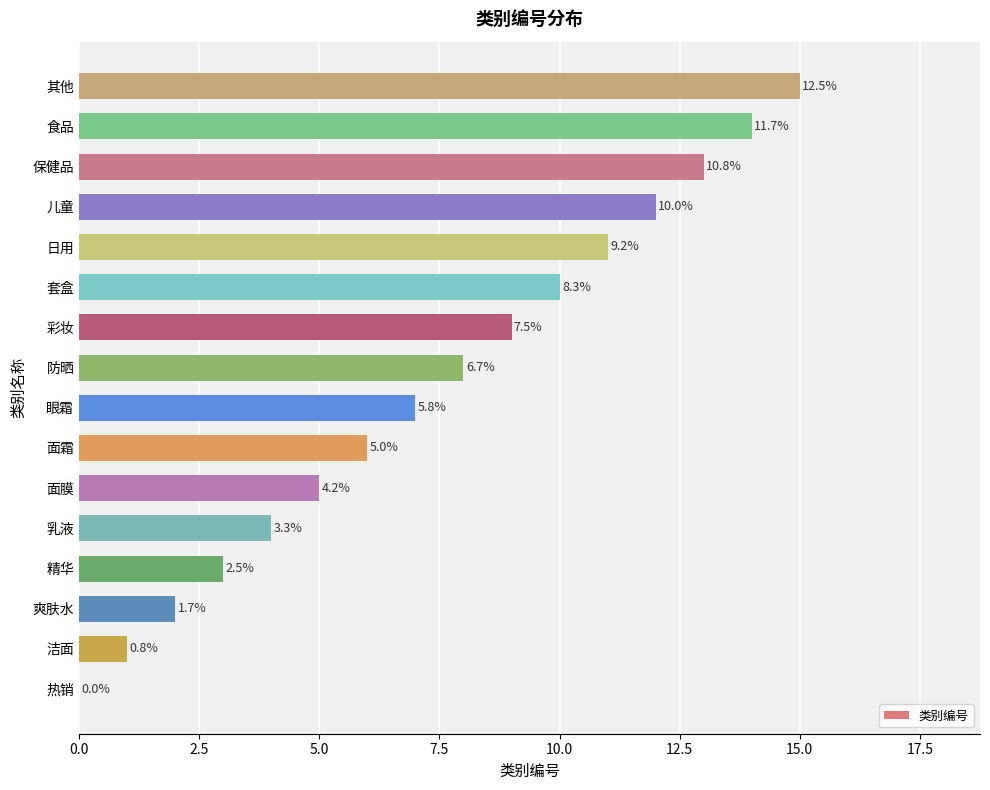

Count the number of values greater than 8.

7